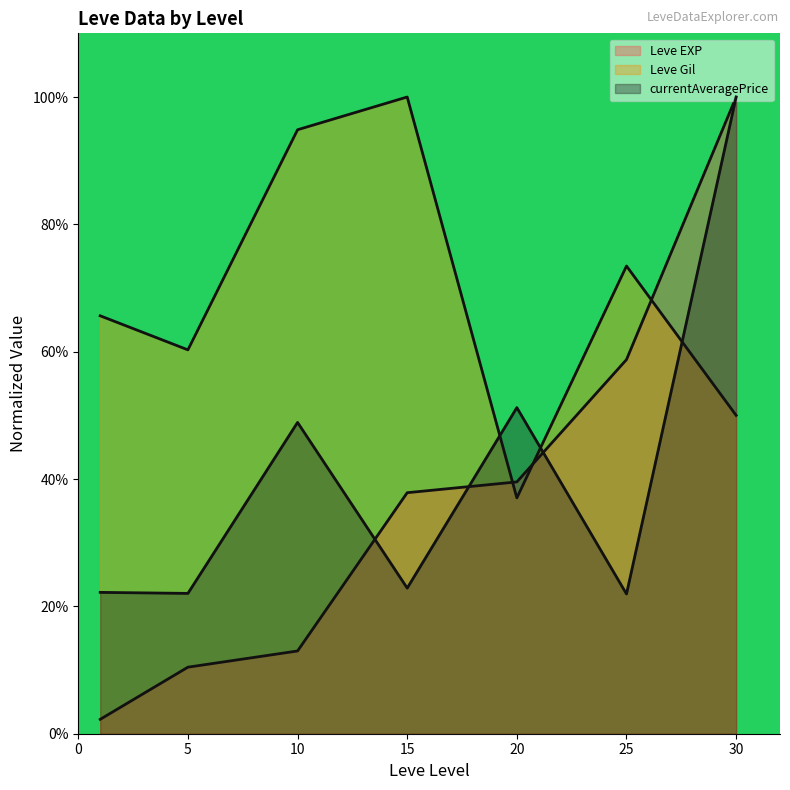

What is the value of the currentAveragePrice line point at the 2nd from the left?

0.2